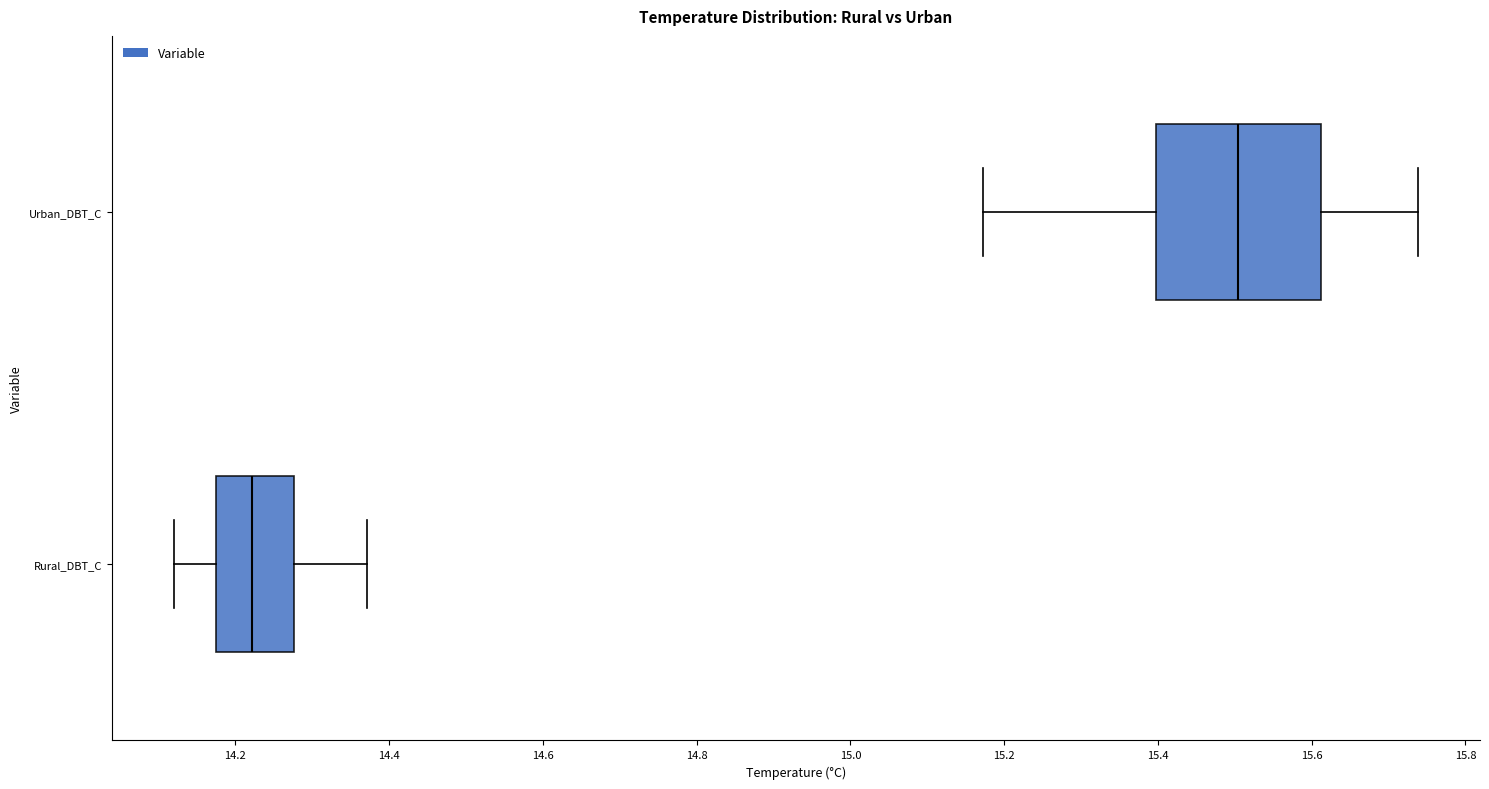

Reading bottom to top, read every box against the x-axis: the position of its median line, the range the box covers, and the ends of its whiskers. The values are not printed on the chart, so give them approximately, as read against the axis.

Rural_DBT_C: median 14.22, box 14.18 to 14.28, whiskers 14.12 to 14.38
Urban_DBT_C: median 15.50, box 15.40 to 15.62, whiskers 15.18 to 15.74